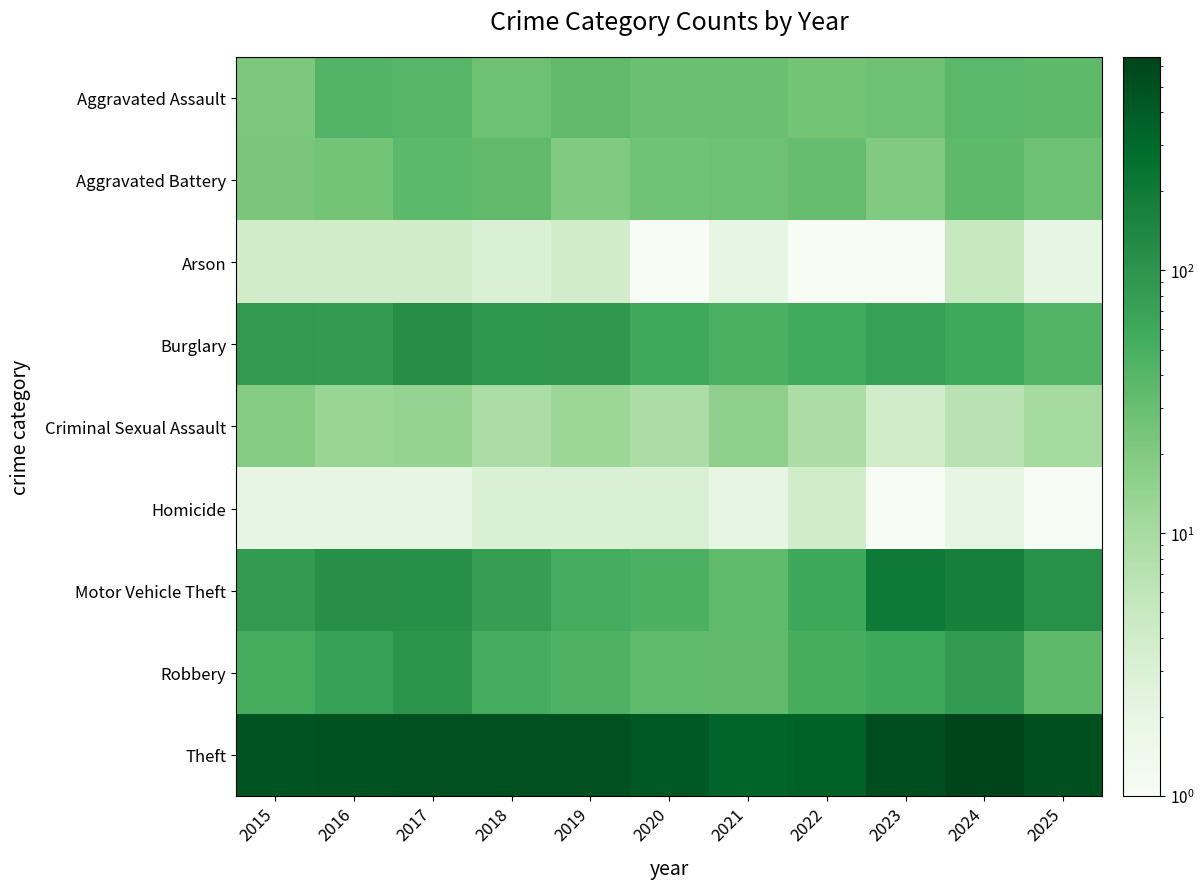

What is the difference between the highest and lowest values at 2024?

648